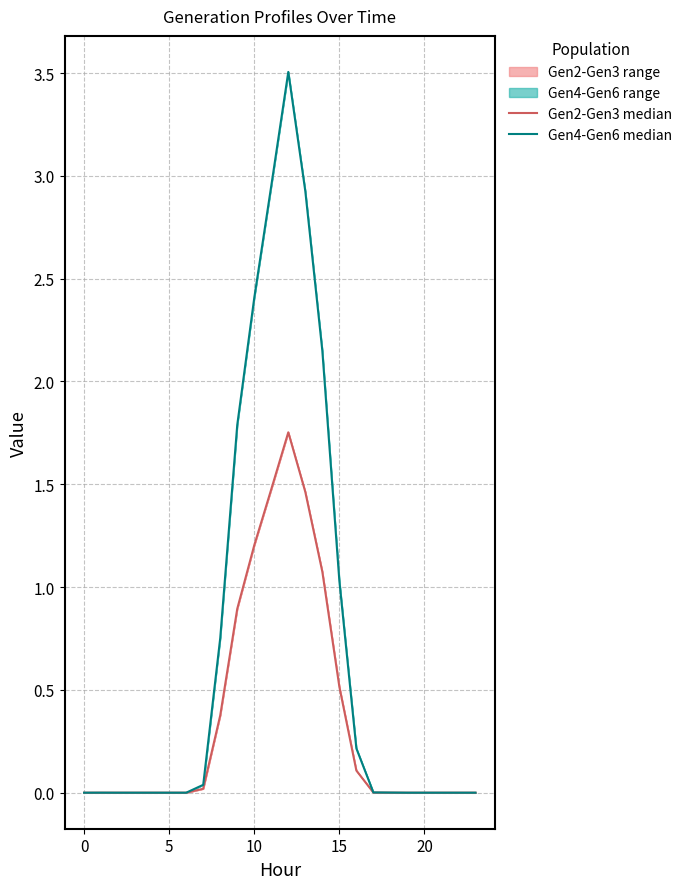

True or false: Gen4-Gen6 median and Gen2-Gen3 median cross at least once.

False